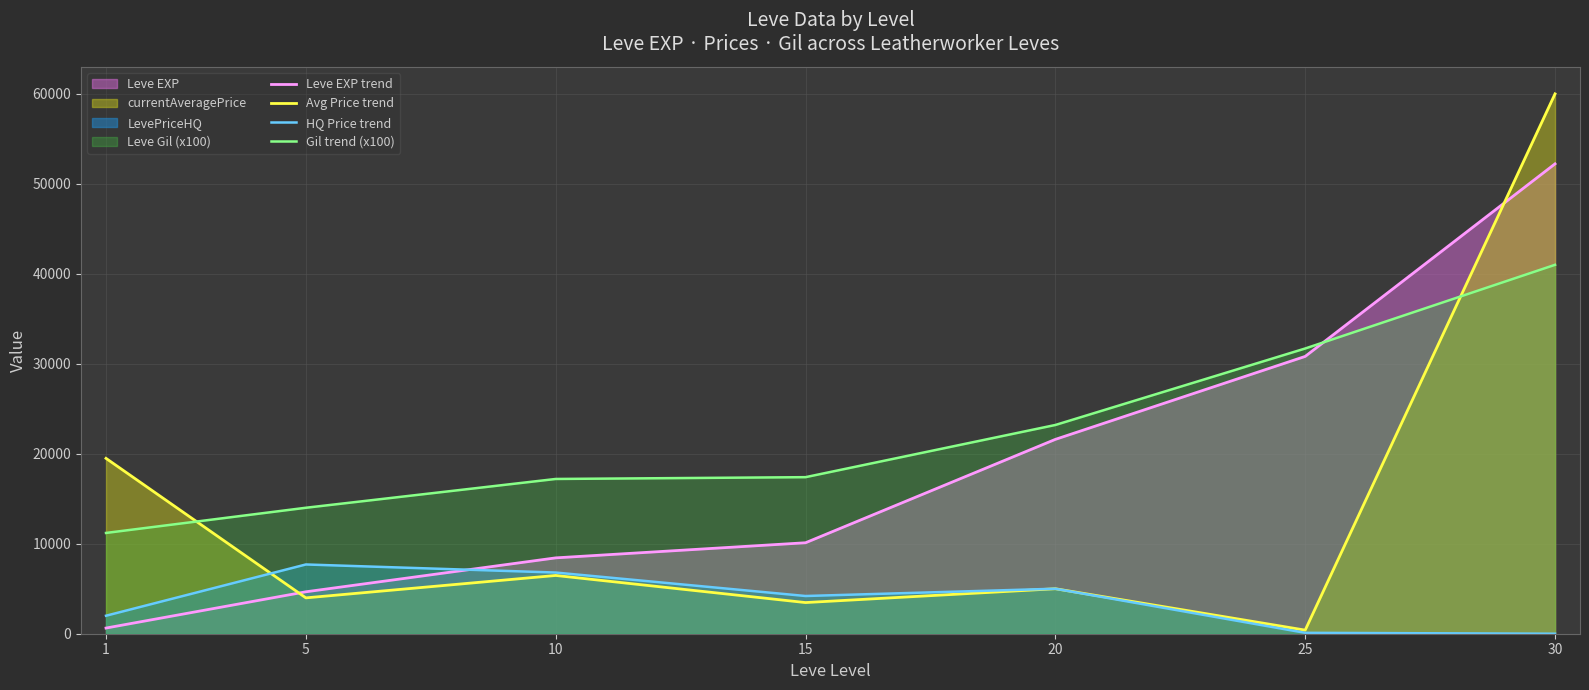

Where is the first local maximum for HQ Price trend?

5